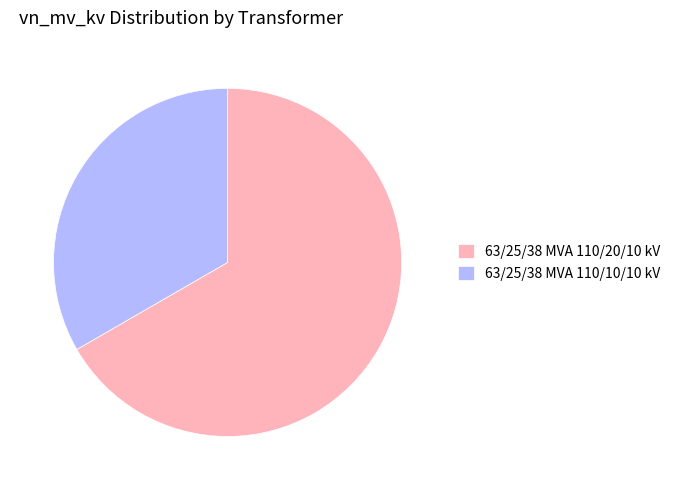

The 63/25/38 MVA 110/10/10 kV slice represents 33% of the pie. True or false?

True